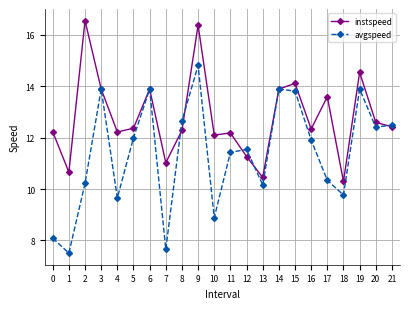

What is the minimum value for instspeed?

10.3